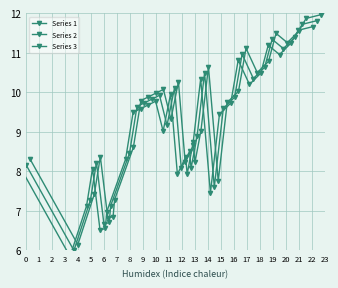

Does the chart display data point markers on the line(s)?

Yes